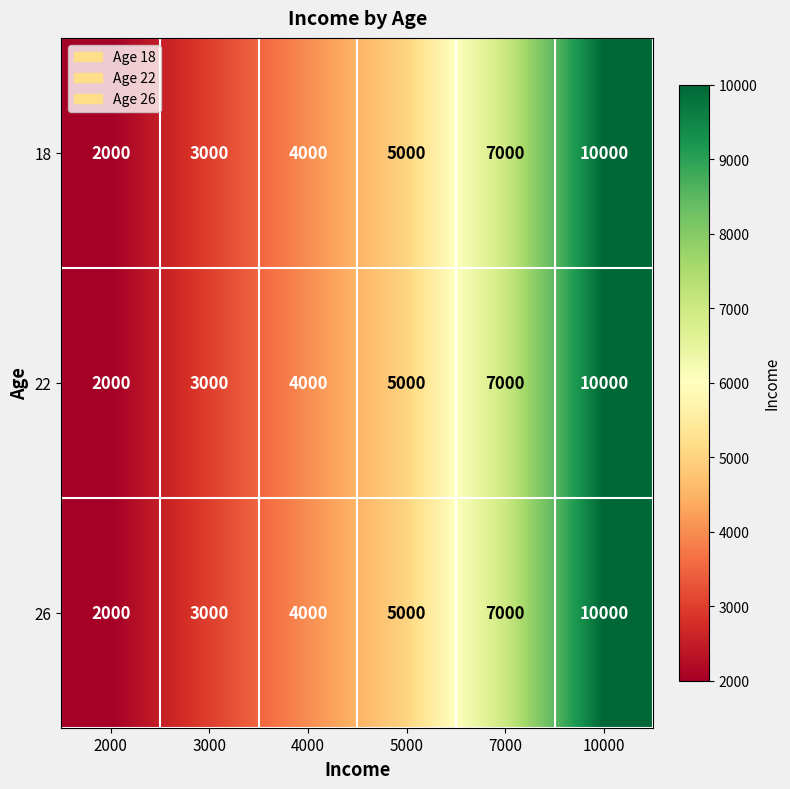

Is it true that 22 equals 1399 at 2000?

False